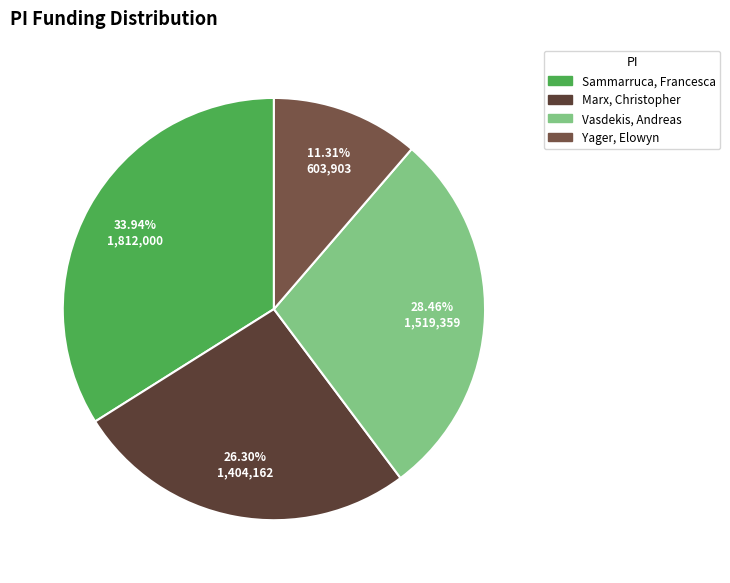

To the nearest percent, what percentage of the pie is Marx, Christopher?

26%